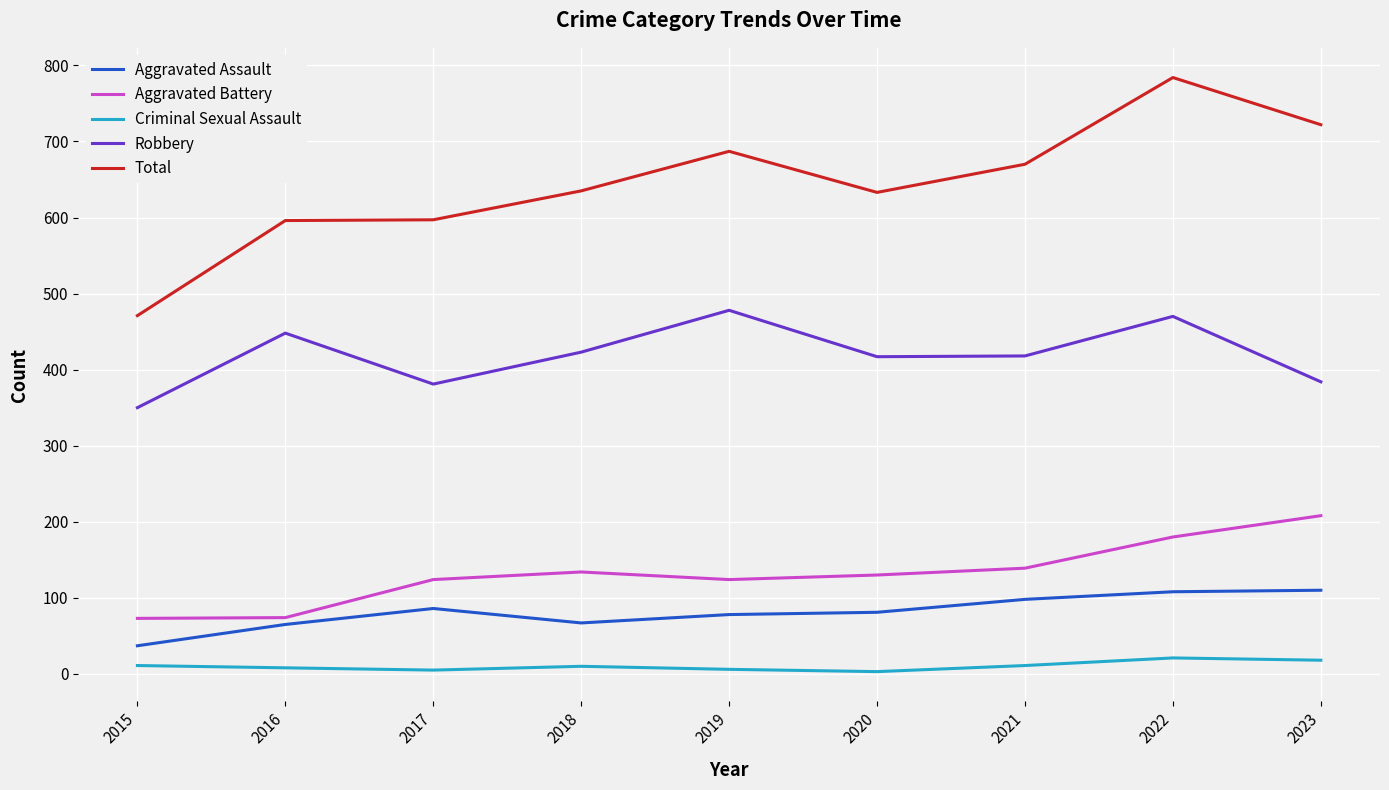

True or false: Aggravated Battery and Criminal Sexual Assault intersect in this chart.

False